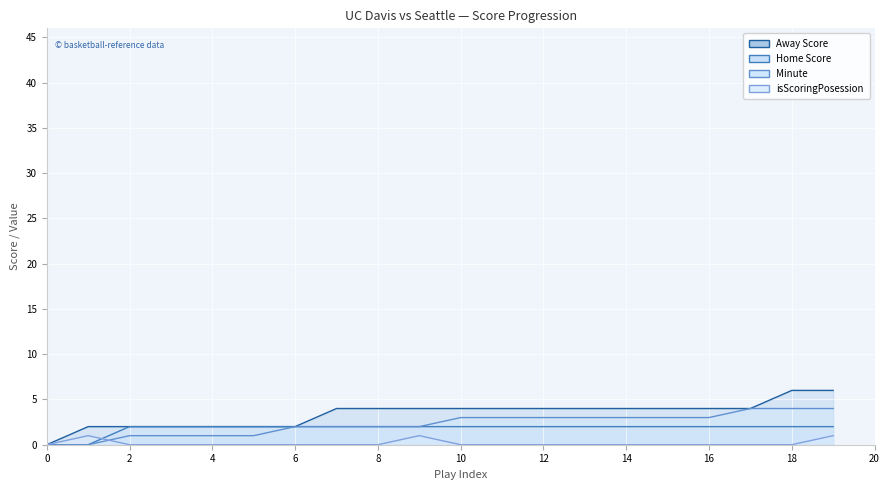

Reading right to left, list all the values displayed in this chart.

Away Score: 6	6	4	4	4	4	4	4	4	4	4	4	4	2	2	2	2	2	2	0
Home Score: 2	2	2	2	2	2	2	2	2	2	2	2	2	2	2	2	2	2	0	0
Minute: 4	4	4	3	3	3	3	3	3	3	2	2	2	2	1	1	1	1	0	0
isScoringPosession: 1	0	0	0	0	0	0	0	0	0	1	0	0	0	0	0	0	0	1	0